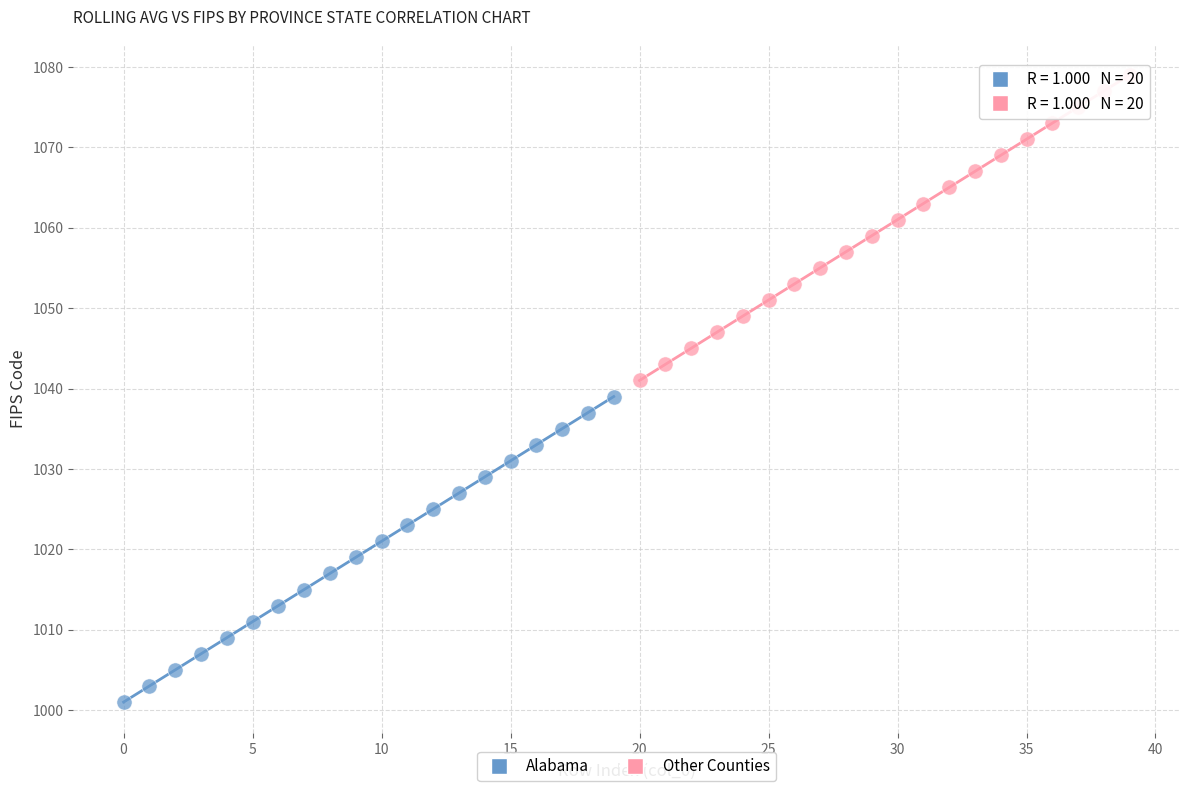

Which series reaches the maximum Y coordinate?

Other Counties